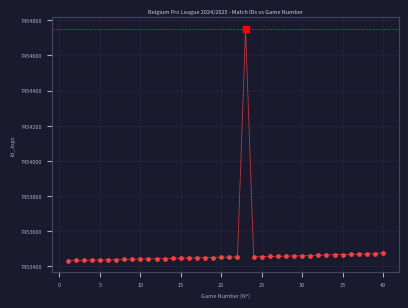

What is the difference between the maximum and minimum values?

1320